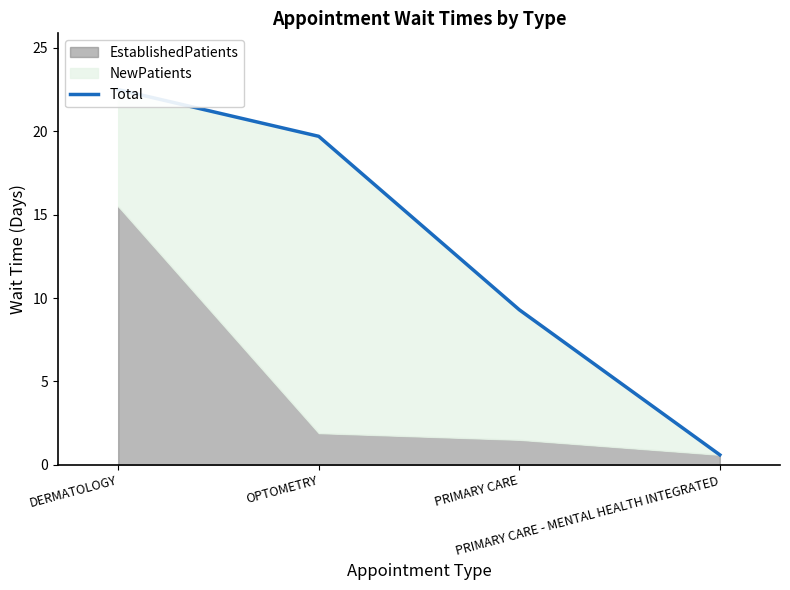

Reading left to right, what are all the values shown in this chart?

22.5	19.7	9.3	0.6